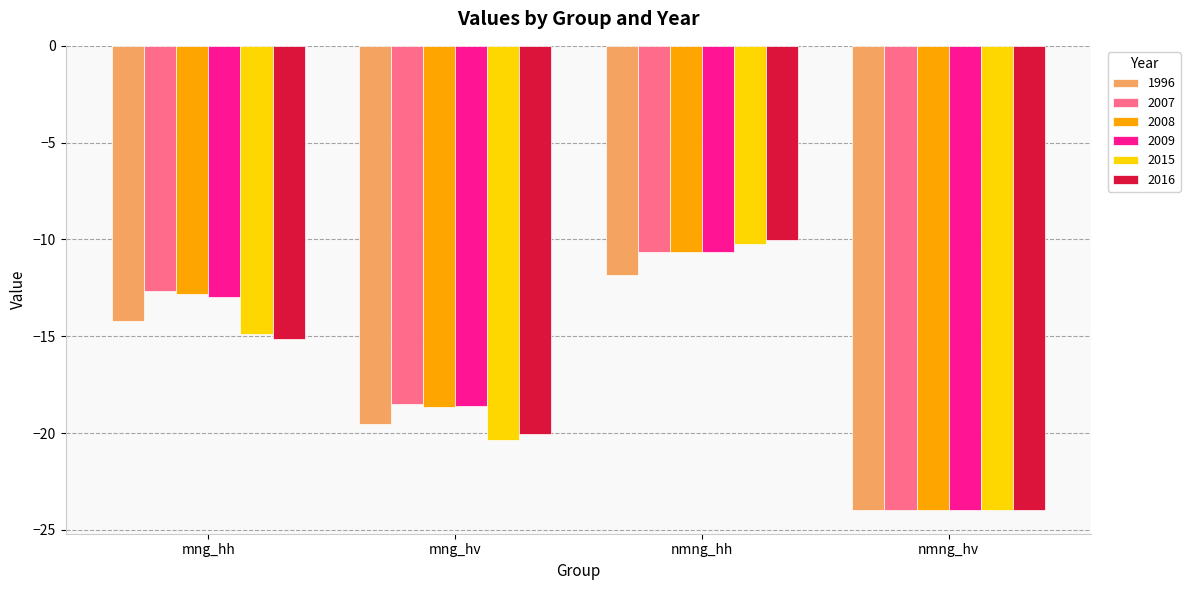

Reading left to right, transcribe all the data shown in this chart.

1996: mng_hh=-14.2	mng_hv=-19.6	nmng_hh=-11.9	nmng_hv=-24.0
2007: mng_hh=-12.7	mng_hv=-18.5	nmng_hh=-10.7	nmng_hv=-24.0
2008: mng_hh=-12.8	mng_hv=-18.7	nmng_hh=-10.7	nmng_hv=-24.0
2009: mng_hh=-12.9	mng_hv=-18.6	nmng_hh=-10.7	nmng_hv=-24.0
2015: mng_hh=-14.9	mng_hv=-20.4	nmng_hh=-10.3	nmng_hv=-24.0
2016: mng_hh=-15.1	mng_hv=-20.0	nmng_hh=-10.0	nmng_hv=-24.0